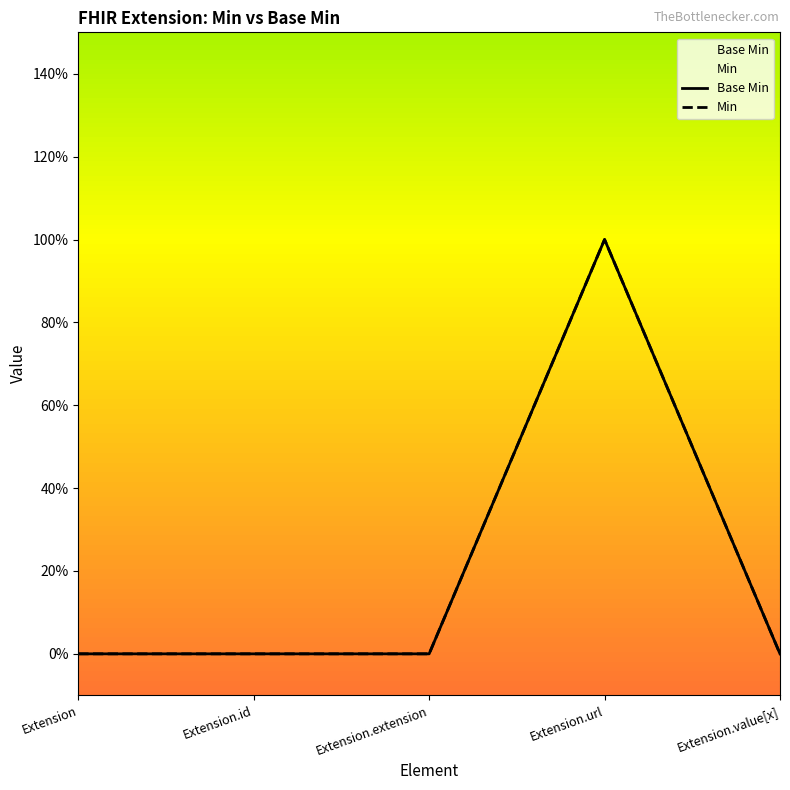

Which category has the lowest value in the Base Min series?

Extension